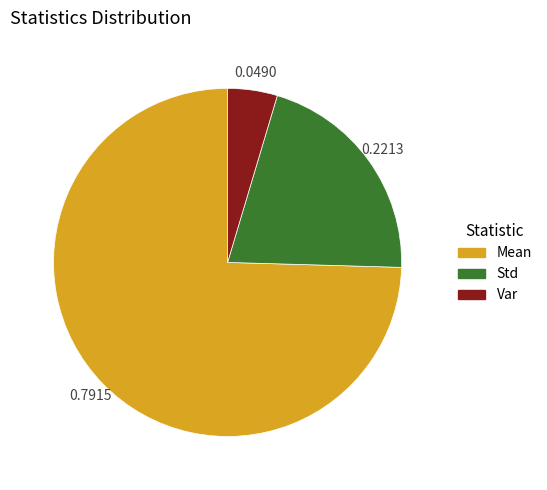

Is it true that Mean is 69% of the pie?

False